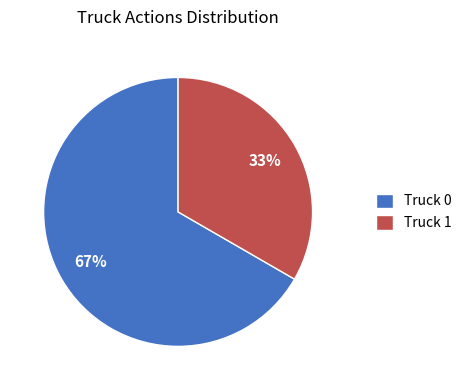

What percentage is the Truck 0 slice, to the nearest percent?

67%